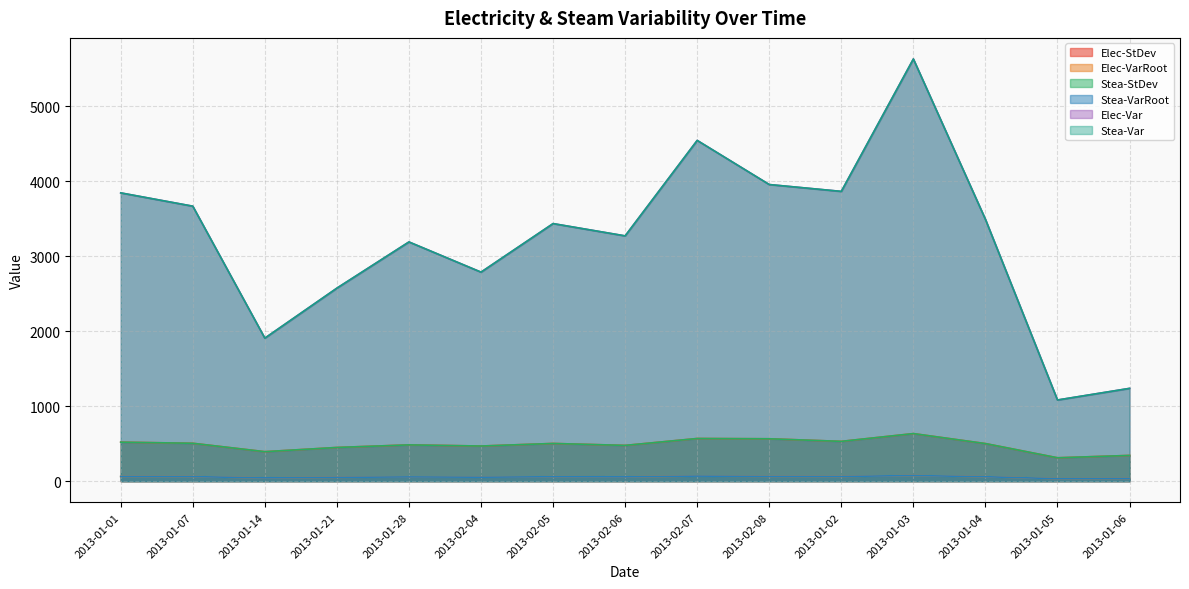

What is the value of the Elec-StDev point at the 14th from the left?

311.8